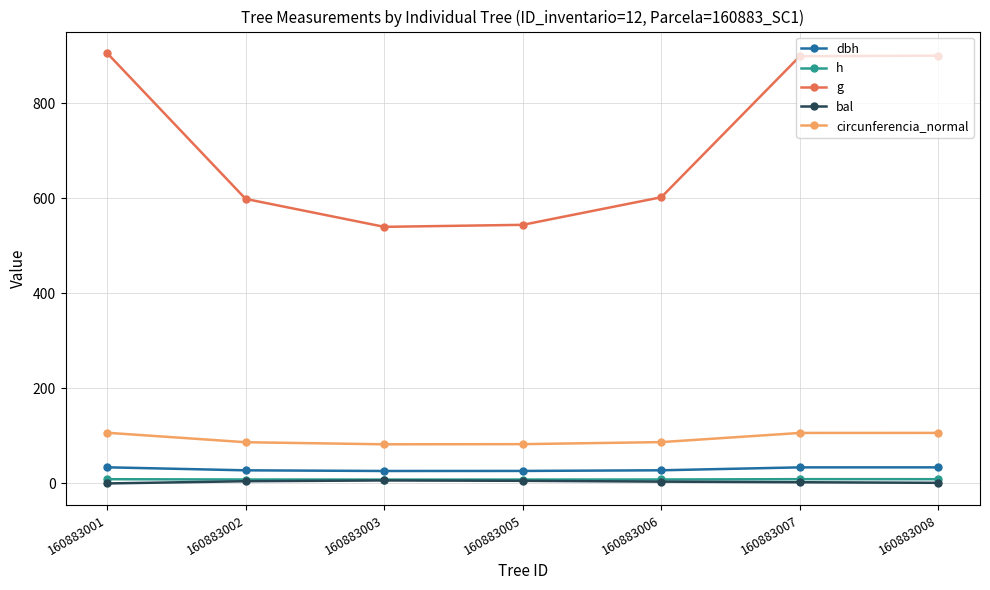

True or false: h and dbh intersect in this chart.

False